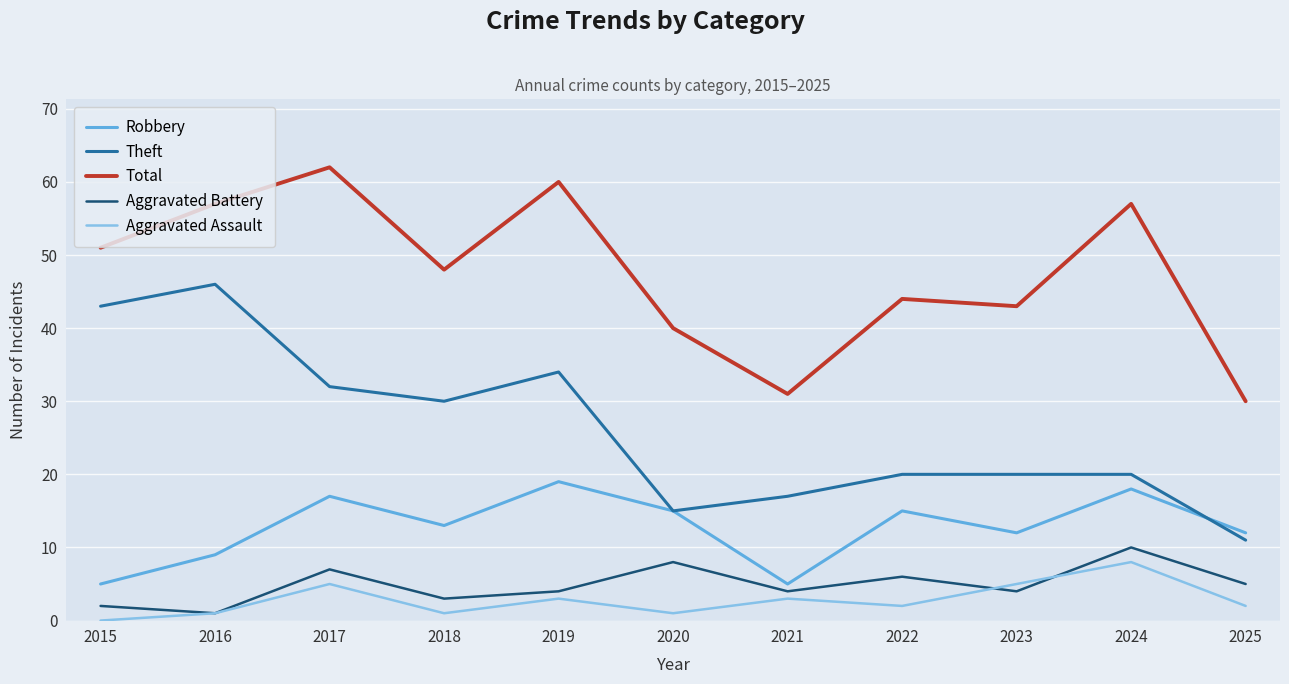

What is the average value of the Theft series?

26